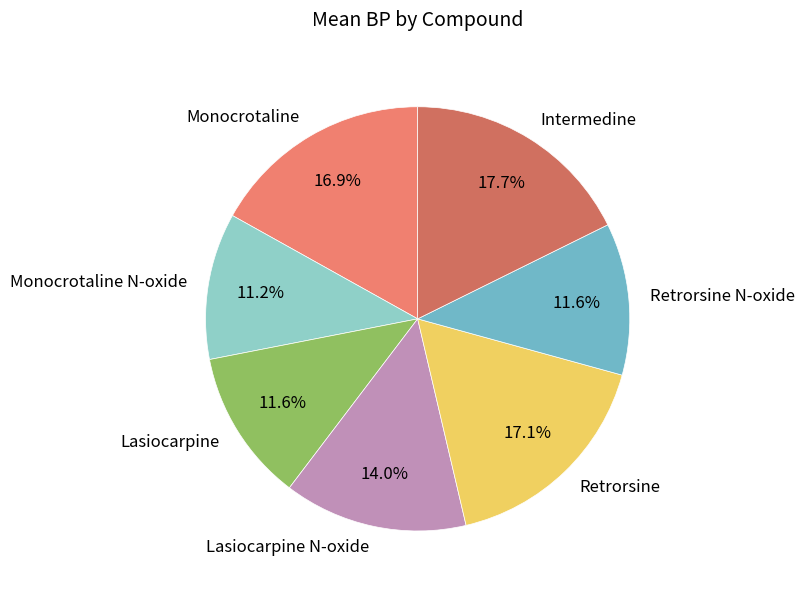

Does Retrorsine N-oxide represent more than half of the total?

No